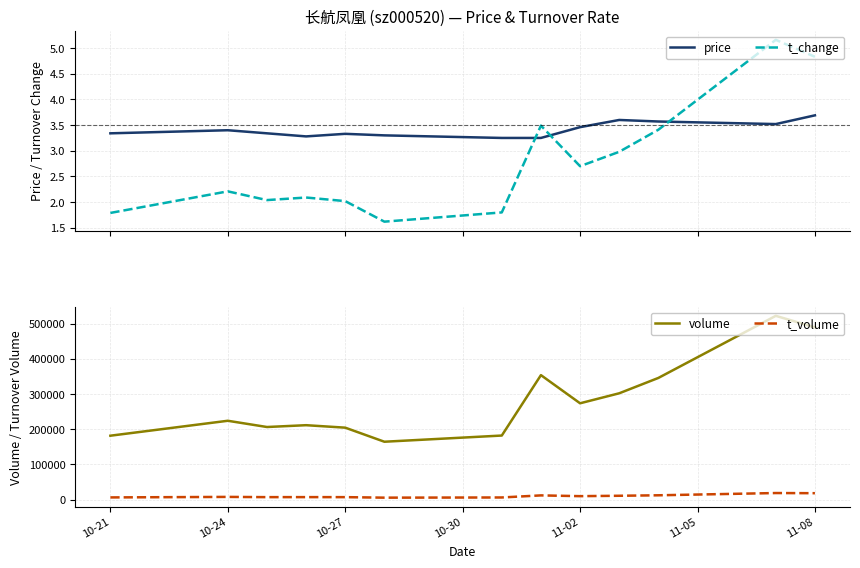

After their last crossing, which series has the higher values: price or t_change?

t_change